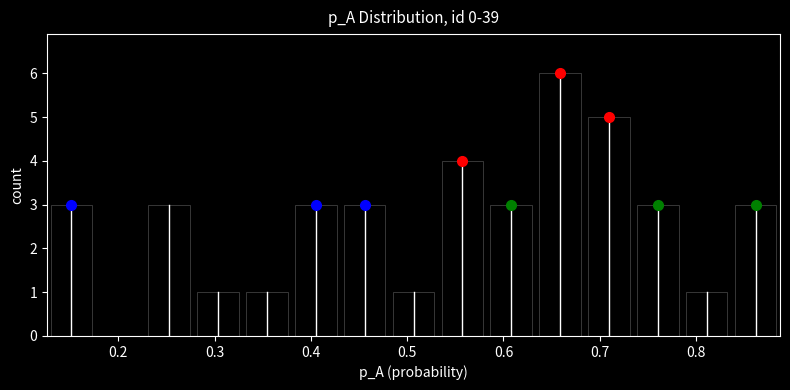

What is the height of the bar covering 0.23 to 0.28 on the x-axis? Neither the bar edges nor the heights are printed on the chart, so give them approximately, as read against the axes.

3